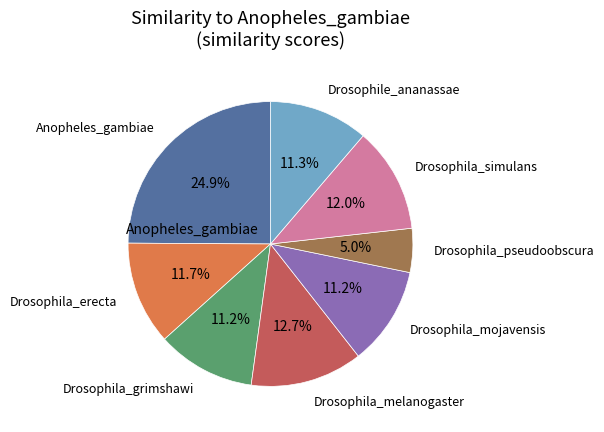

Does any single category account for the majority?

No